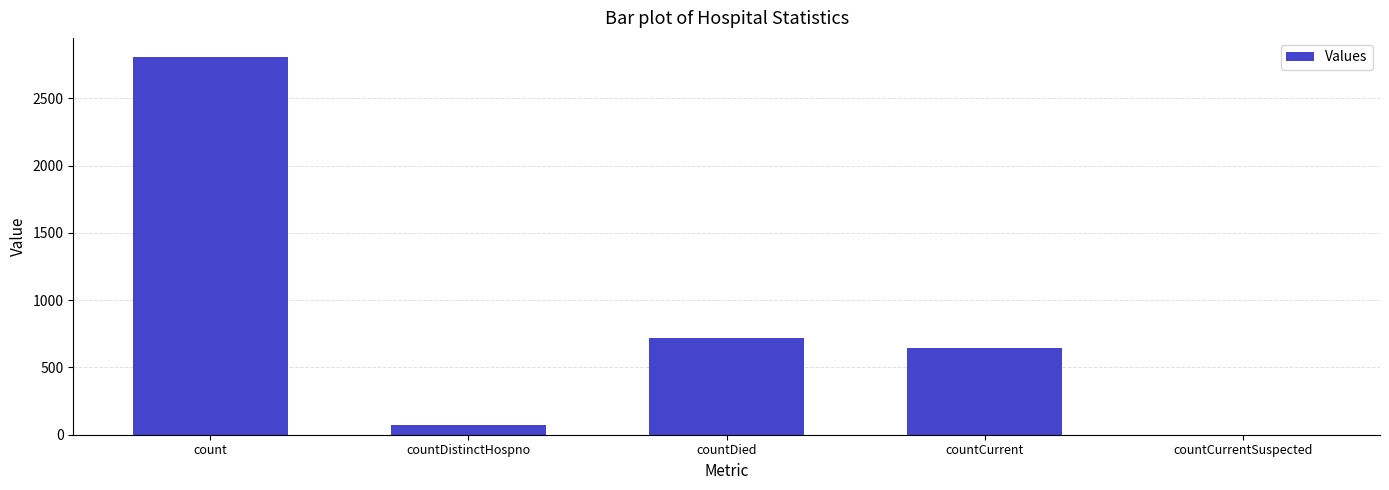

What is the change in value from countDied to countCurrent?

-71